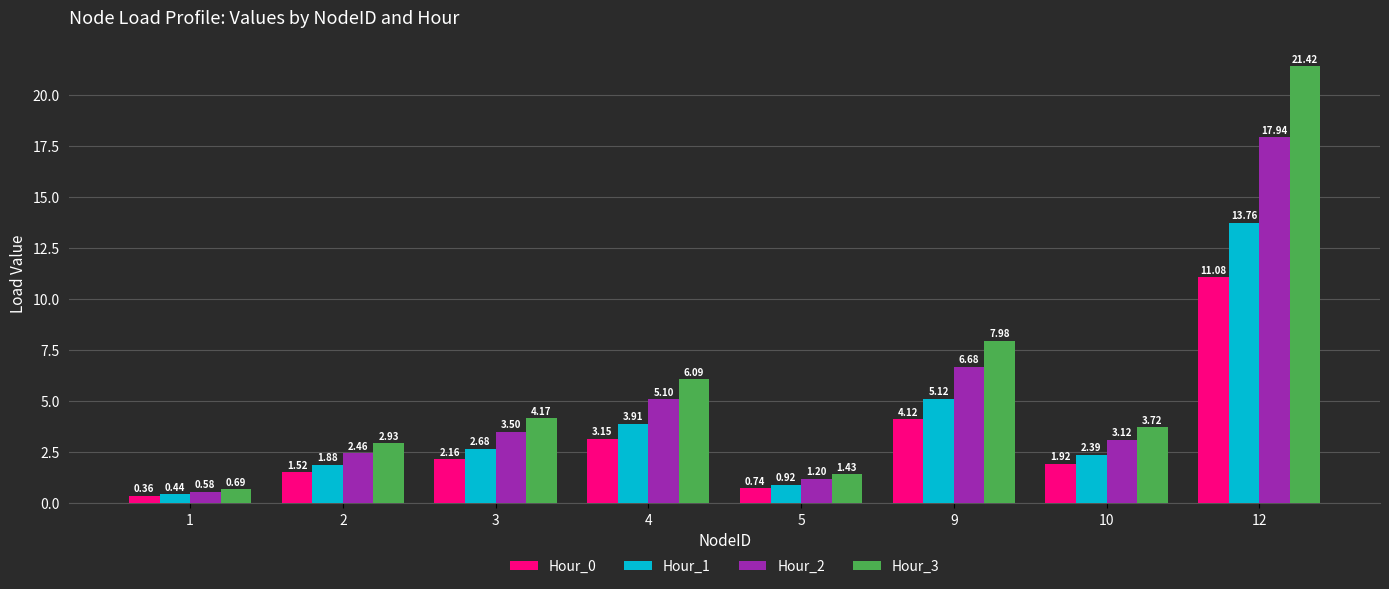

List the series in order of their overall mean, highest first.

Hour_3, Hour_2, Hour_1, Hour_0